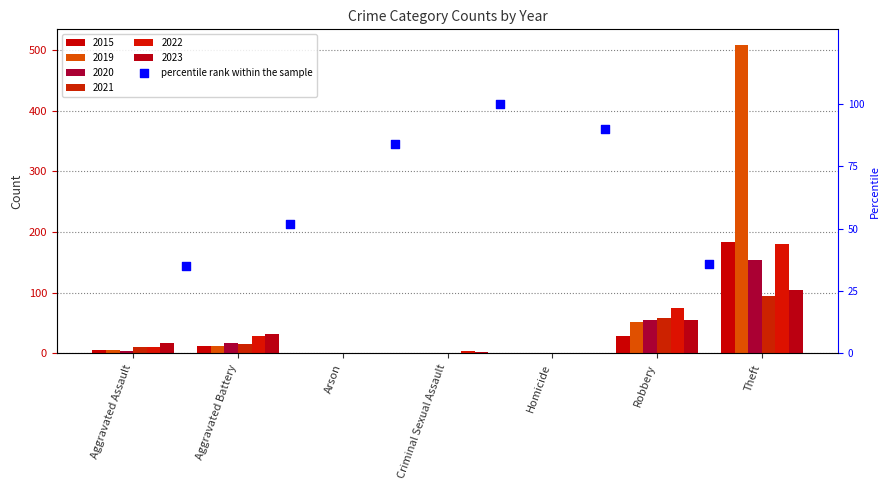

Between Homicide and Criminal Sexual Assault, which is larger?

Criminal Sexual Assault